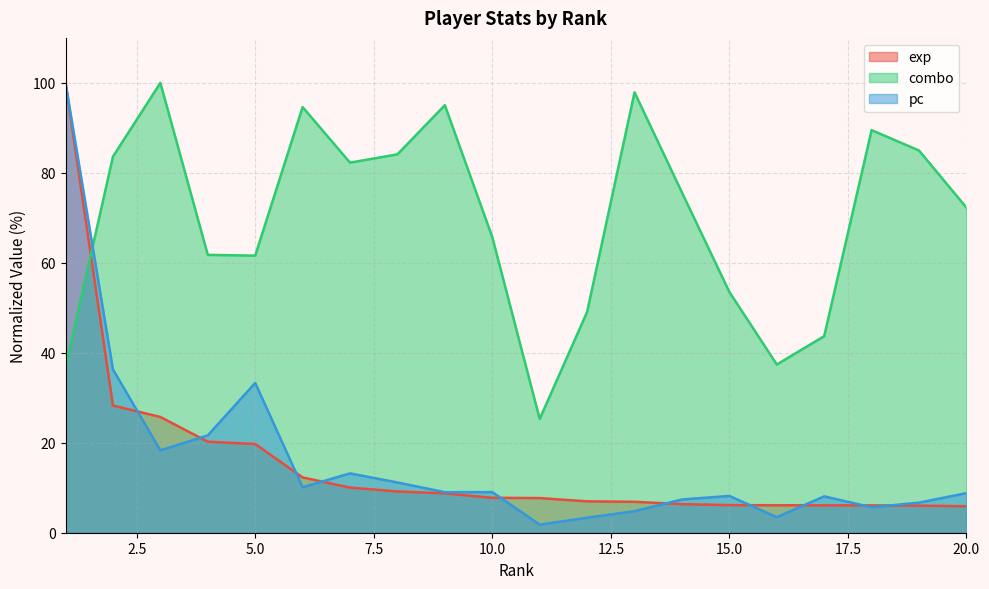

Which series has the largest range (max minus min)?

pc